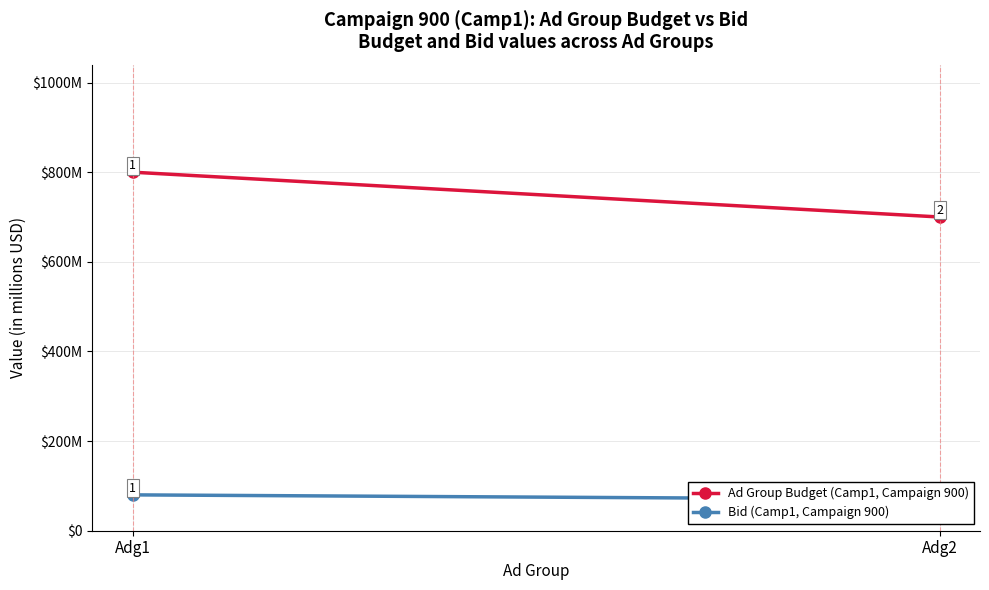

At which label is Bid (Camp1, Campaign 900) closest to 75?

Adg1